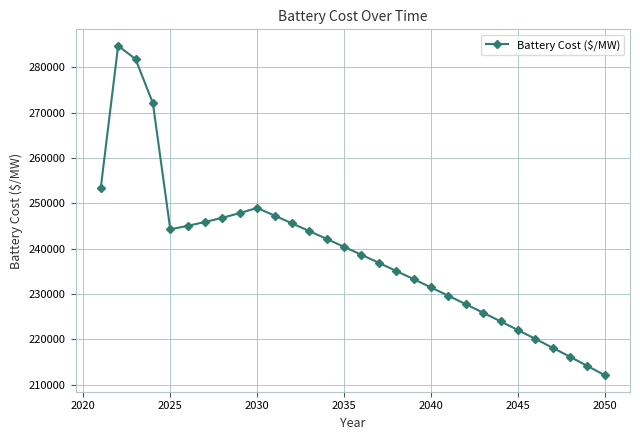

How many categories are shown in the chart?

30